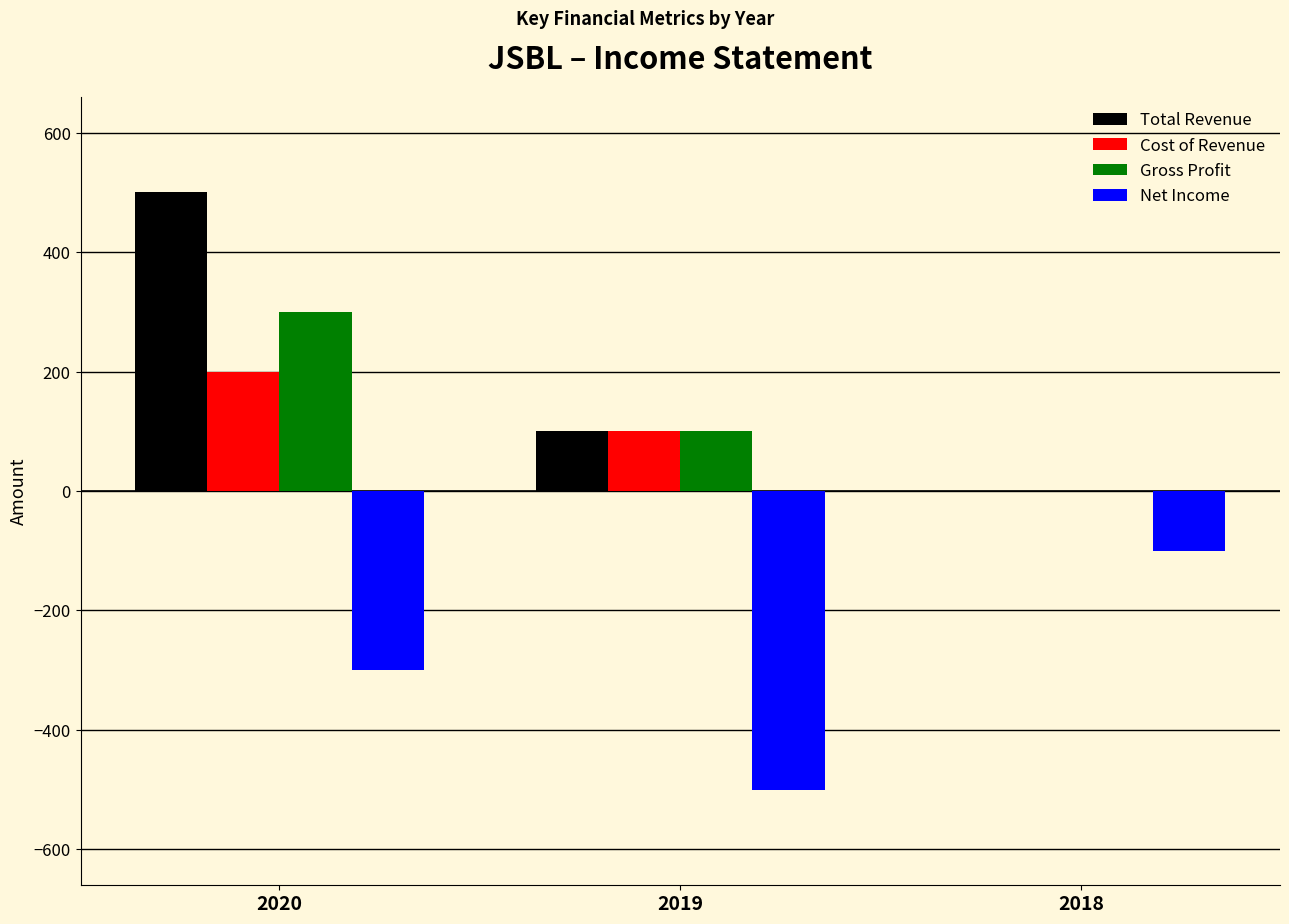

What is the sum of all Net Income values?

-900